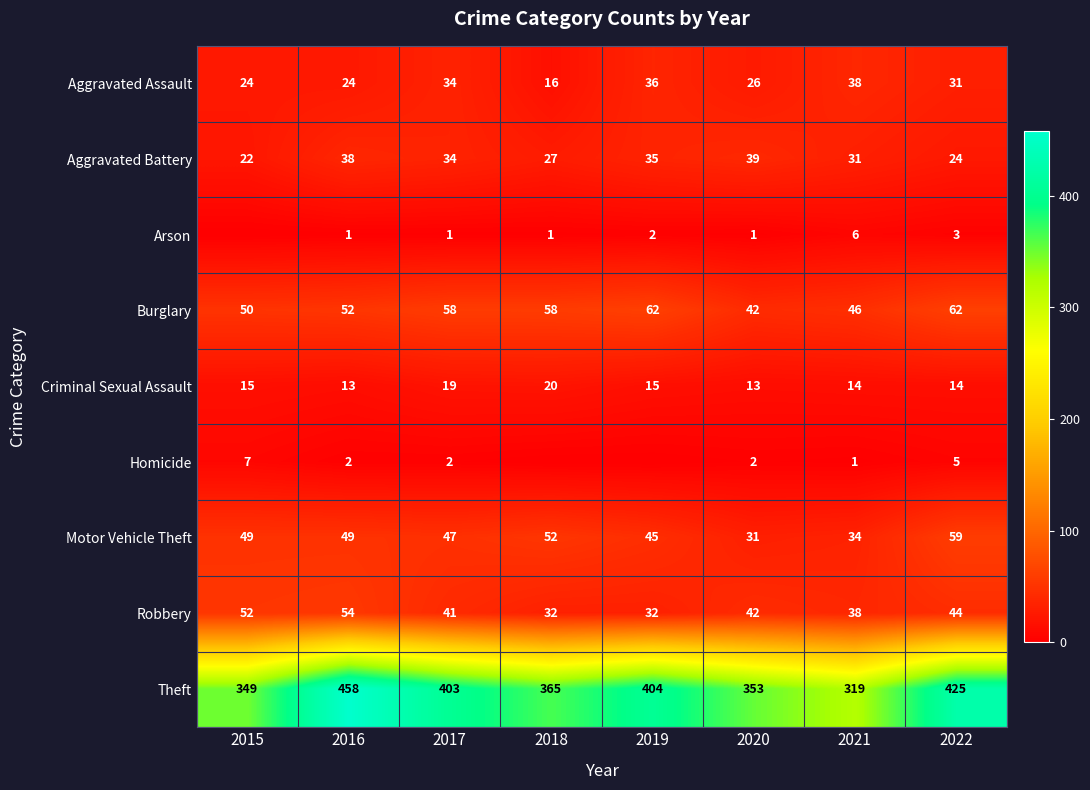

True or false: Robbery has a value of 54 at 2016.

True